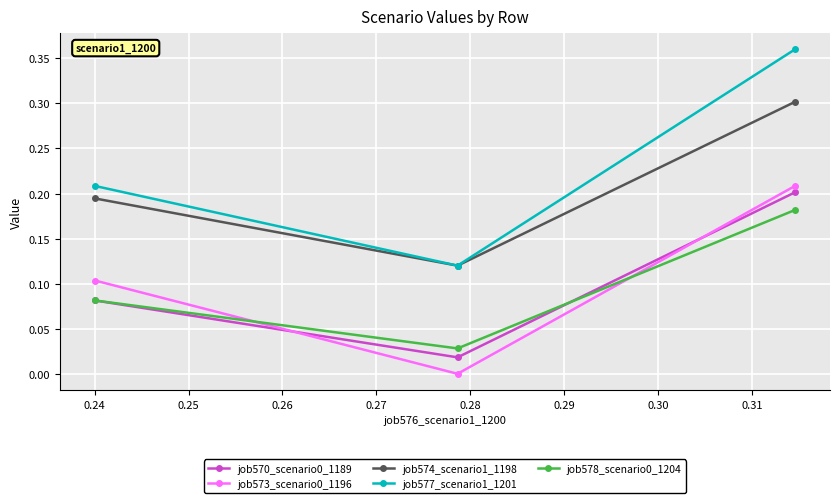

Which series has the largest total across all categories?

job577_scenario1_1201